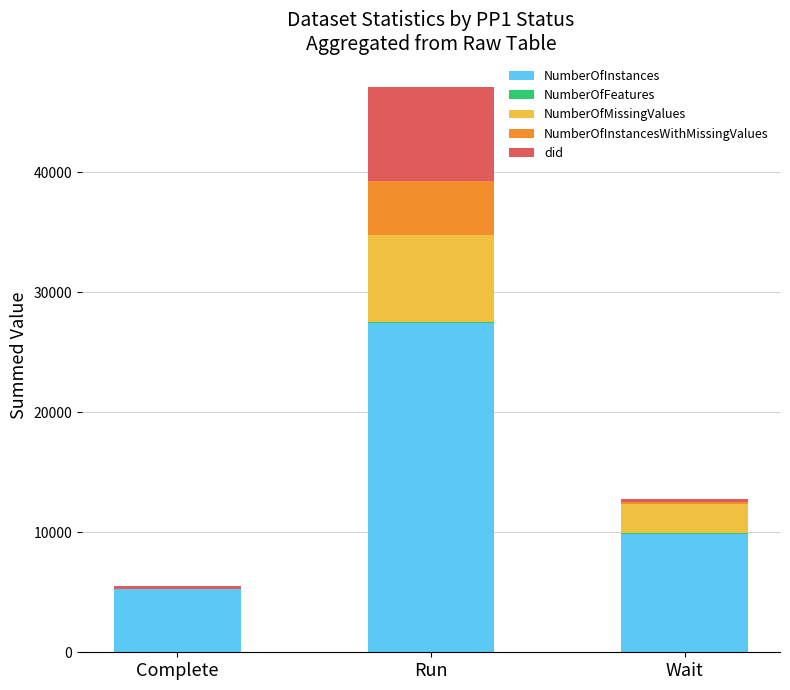

The NumberOfInstances series shows 7491 at Complete. True or false?

False